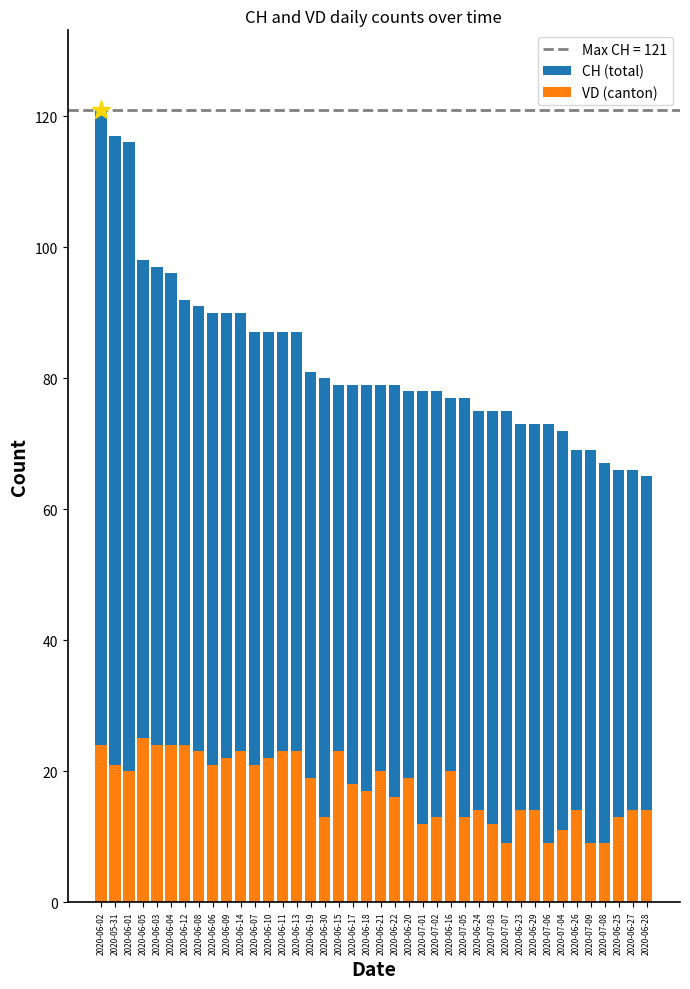

Reading right to left, what are all the values shown in this chart?

CH (total): 2020-06-28=65	2020-06-27=66	2020-06-25=66	2020-07-08=67	2020-07-09=69	2020-06-26=69	2020-07-04=72	2020-07-06=73	2020-06-29=73	2020-06-23=73	2020-07-07=75	2020-07-03=75	2020-06-24=75	2020-07-05=77	2020-06-16=77	2020-07-02=78	2020-07-01=78	2020-06-20=78	2020-06-22=79	2020-06-21=79	2020-06-18=79	2020-06-17=79	2020-06-15=79	2020-06-30=80	2020-06-19=81	2020-06-13=87	2020-06-11=87	2020-06-10=87	2020-06-07=87	2020-06-14=90	2020-06-09=90	2020-06-06=90	2020-06-08=91	2020-06-12=92	2020-06-04=96	2020-06-03=97	2020-06-05=98	2020-06-01=116	2020-05-31=117	2020-06-02=121
VD (canton): 2020-06-28=14	2020-06-27=14	2020-06-25=13	2020-07-08=9	2020-07-09=9	2020-06-26=14	2020-07-04=11	2020-07-06=9	2020-06-29=14	2020-06-23=14	2020-07-07=9	2020-07-03=12	2020-06-24=14	2020-07-05=13	2020-06-16=20	2020-07-02=13	2020-07-01=12	2020-06-20=19	2020-06-22=16	2020-06-21=20	2020-06-18=17	2020-06-17=18	2020-06-15=23	2020-06-30=13	2020-06-19=19	2020-06-13=23	2020-06-11=23	2020-06-10=22	2020-06-07=21	2020-06-14=23	2020-06-09=22	2020-06-06=21	2020-06-08=23	2020-06-12=24	2020-06-04=24	2020-06-03=24	2020-06-05=25	2020-06-01=20	2020-05-31=21	2020-06-02=24